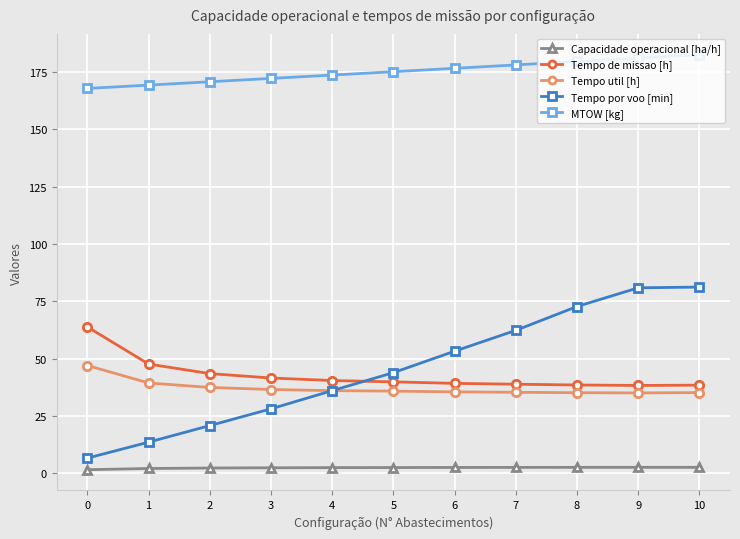

Count the number of categories in the chart.

11